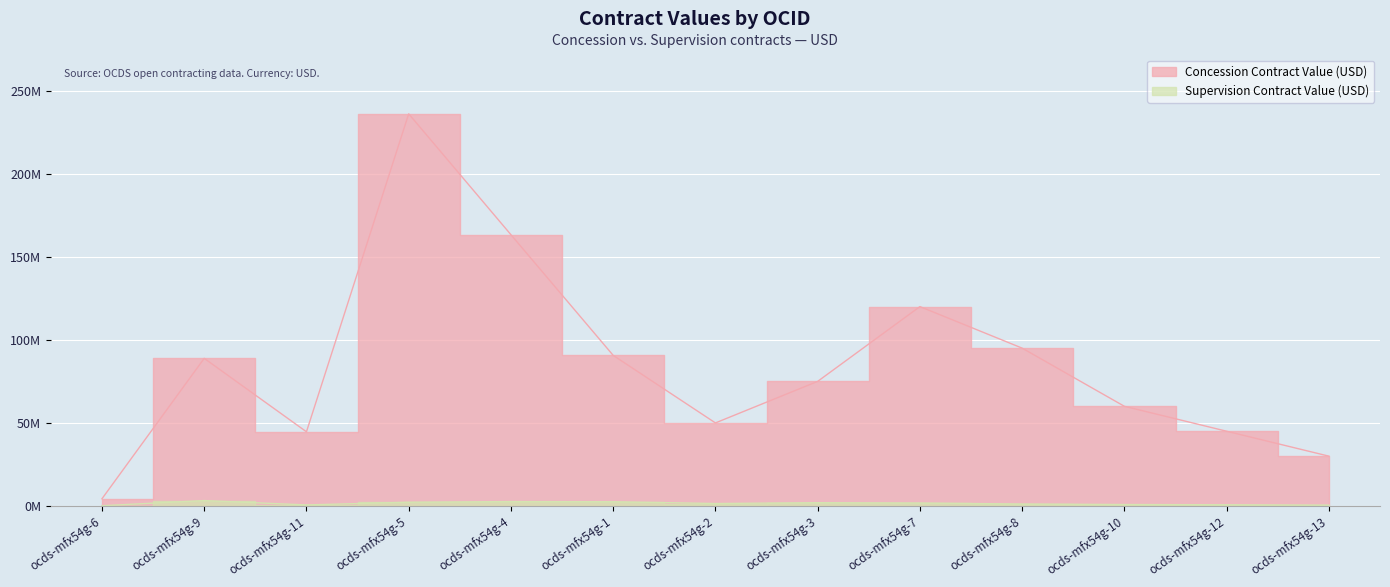

Which series has the largest total across all categories?

Concession Contract Value (USD)